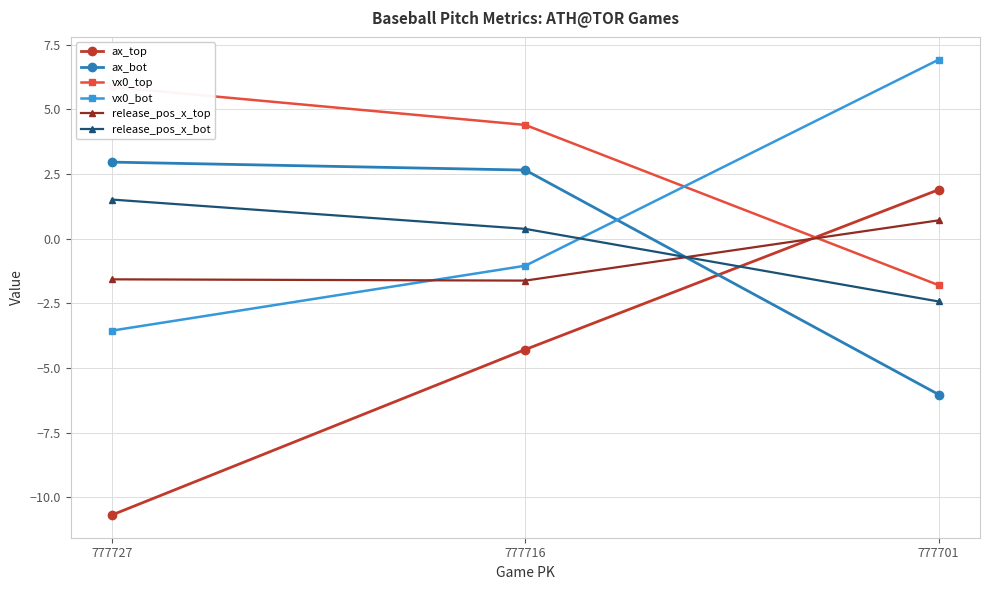

What is the sum of all vx0_top values?

8.5